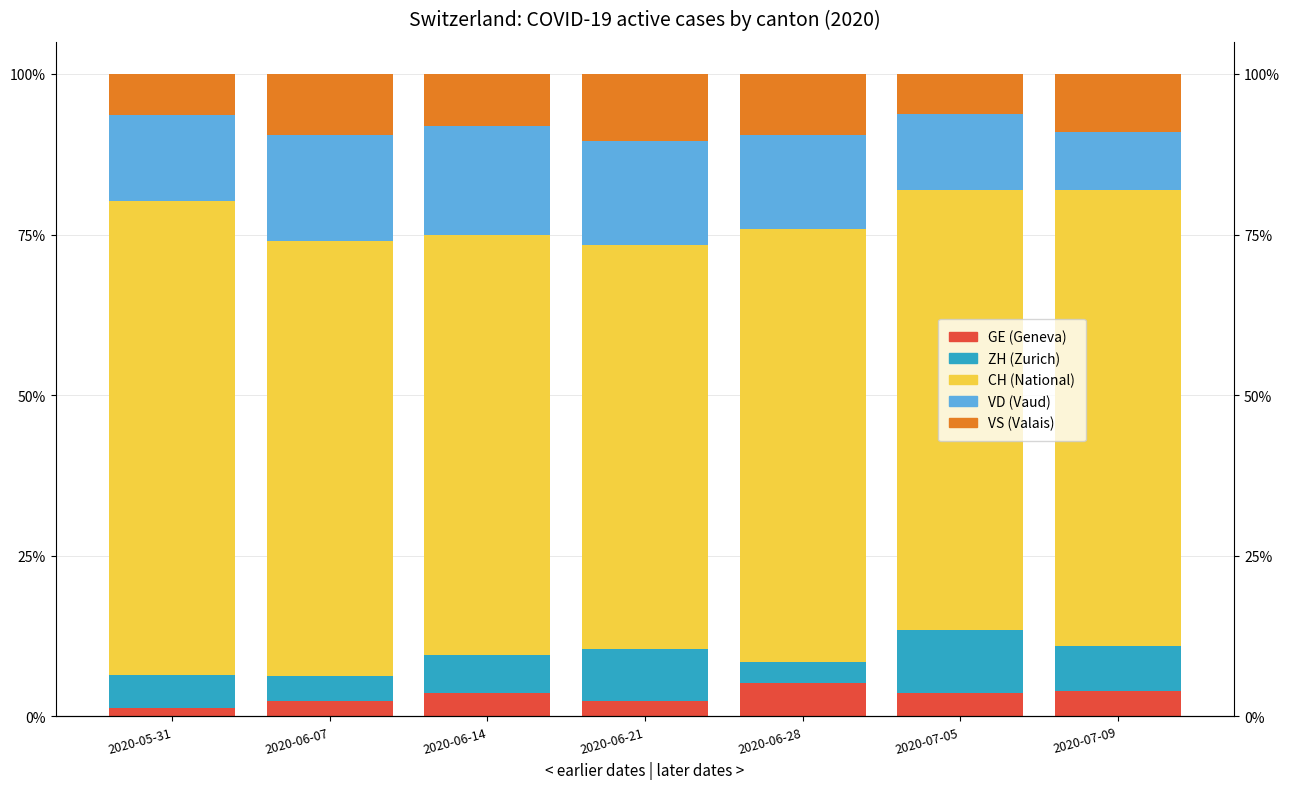

Count the CH (National) values in the range 0 to 1.

7